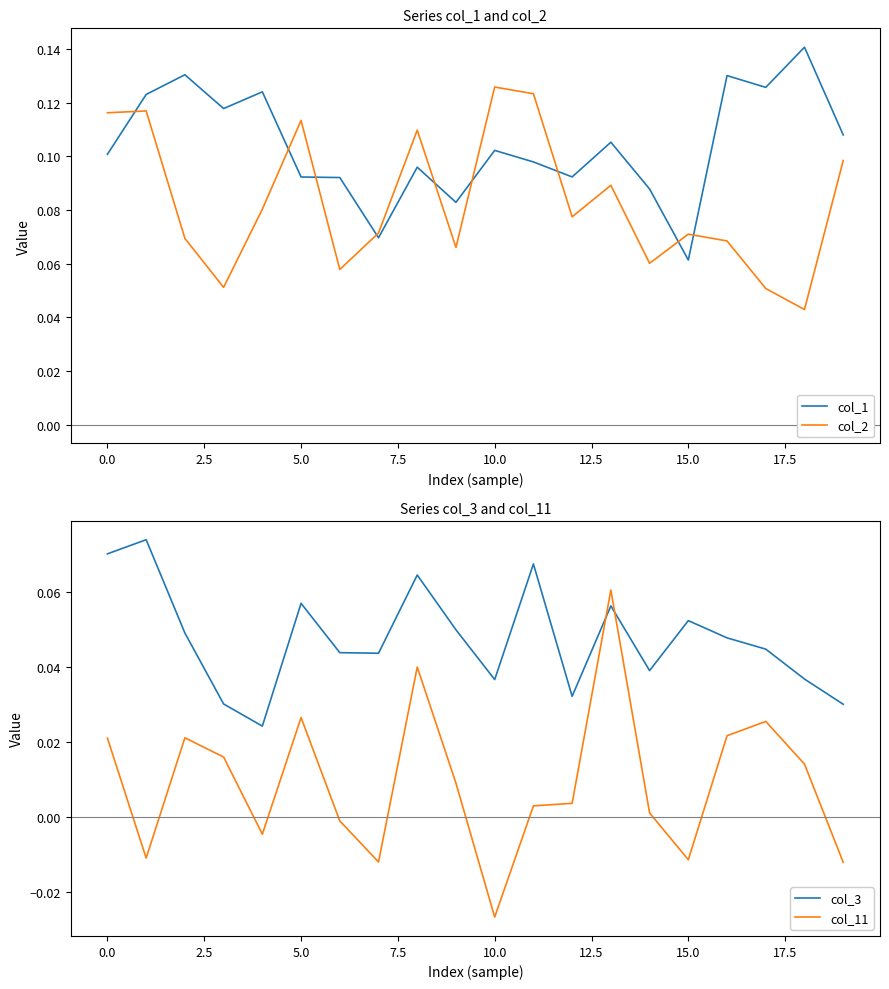

At which category is the sum across all series the highest?

13